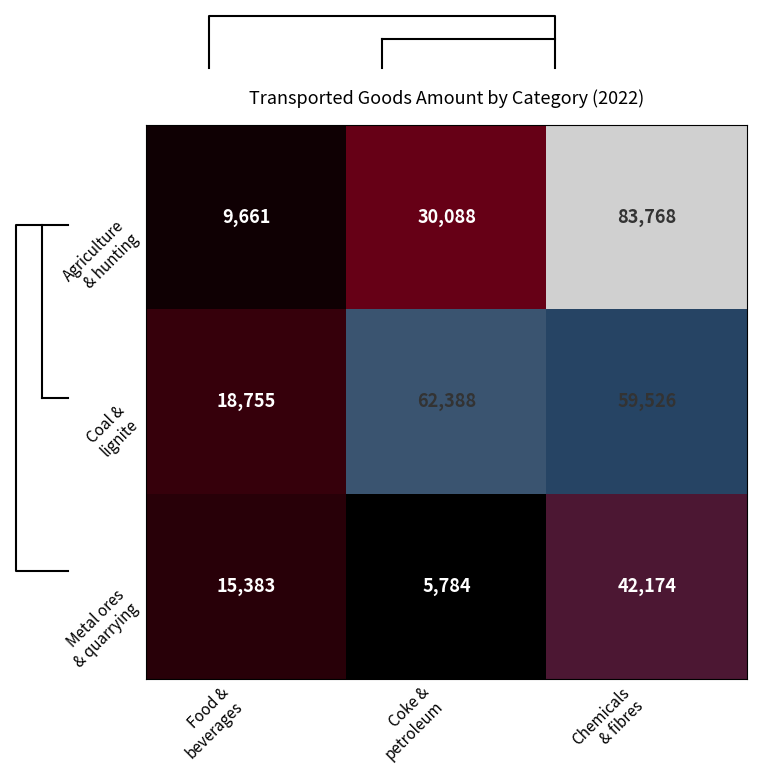

Rank the series by their average value, from highest to lowest.

Coal & lignite, Agriculture & hunting, Metal ores & quarrying